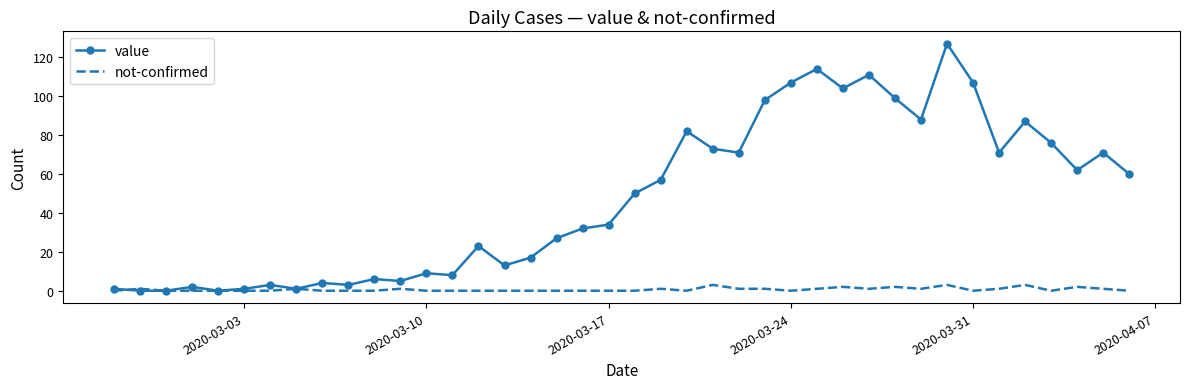

List the series in order of their overall mean, highest first.

value, not-confirmed